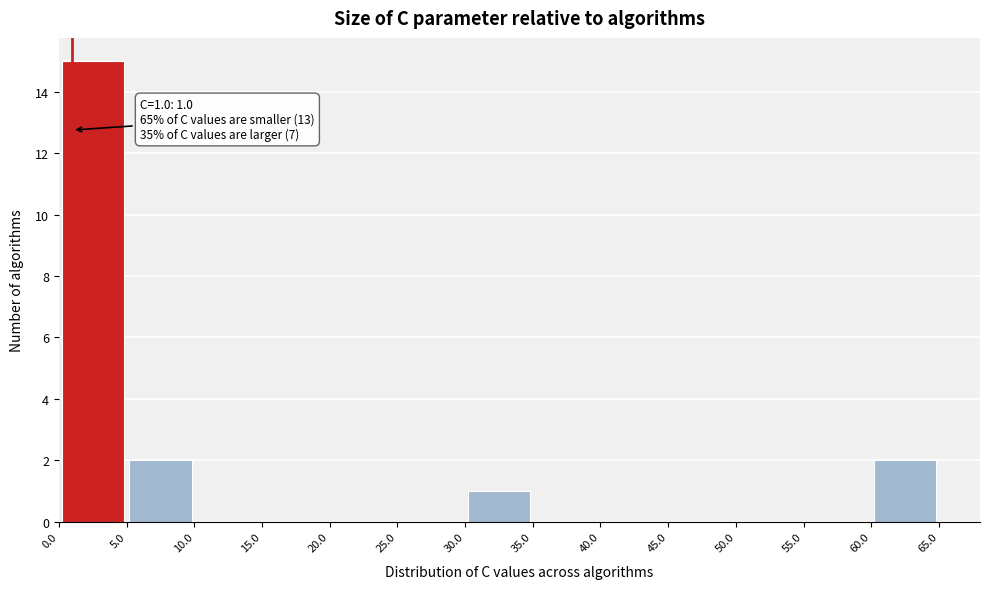

Over which range of the x-axis is the bar tallest?

0.0 to 5.0